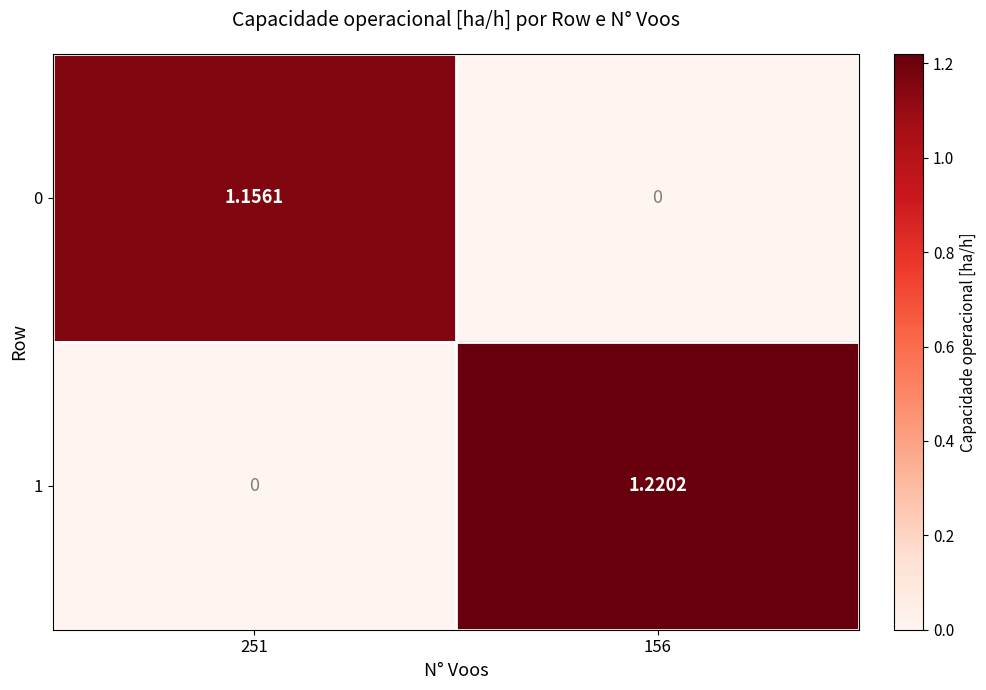

Is the value of 1 at 156 greater than the value of 0 at 156?

Yes